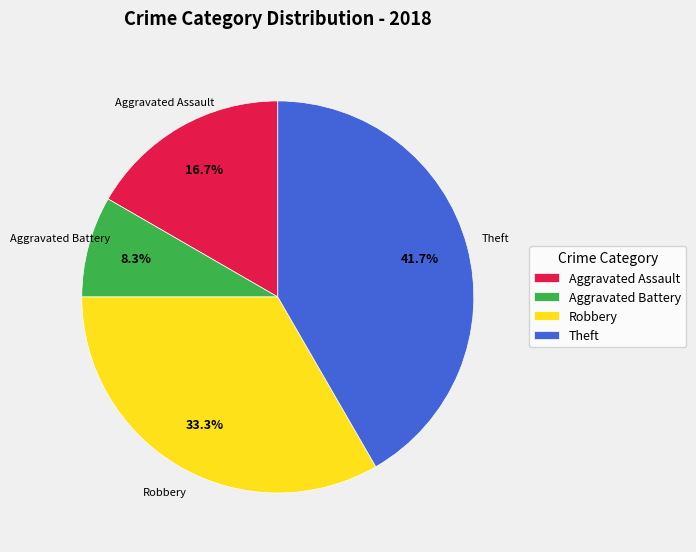

What is the largest slice in the pie chart?

Theft